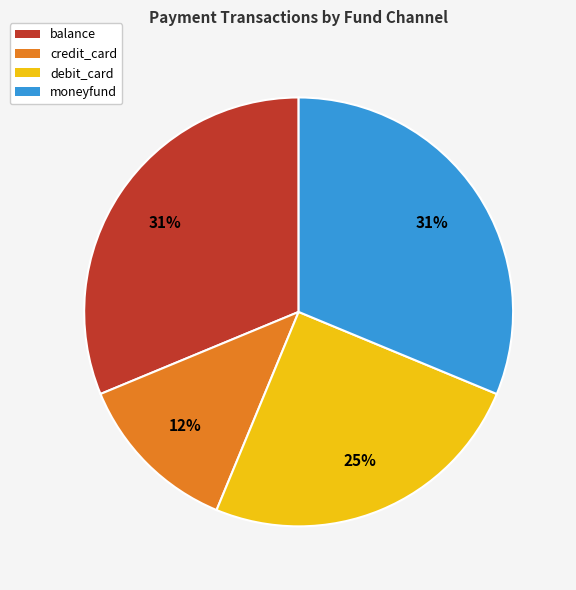

To the nearest percent, what is the difference between the balance and credit_card slice percentages?

19%